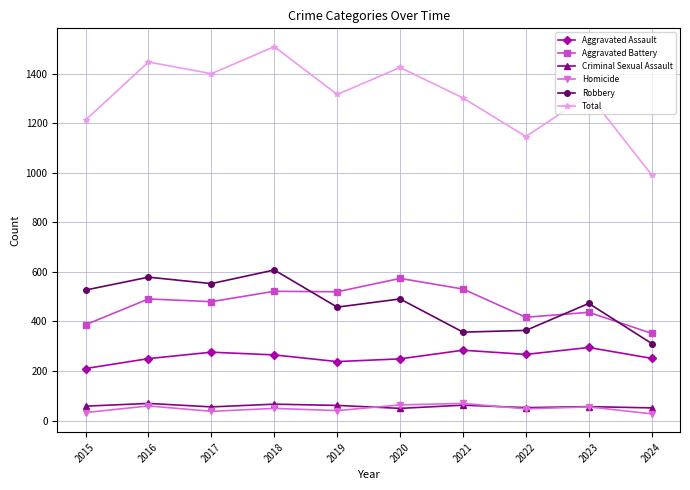

What is the maximum value for Homicide?

69